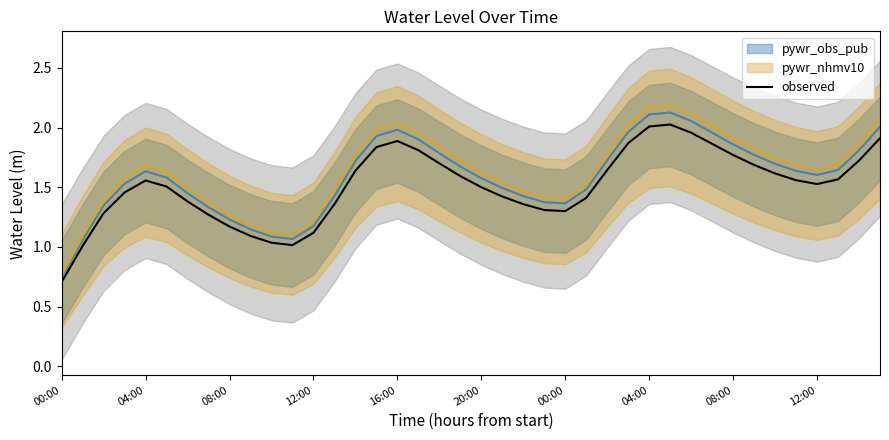

What is the value of the 33rd point from the left?

1.8